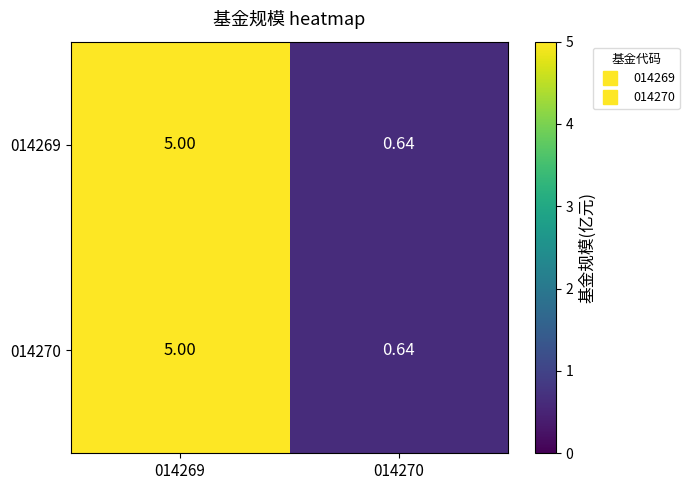

Count the number of categories in the chart.

2